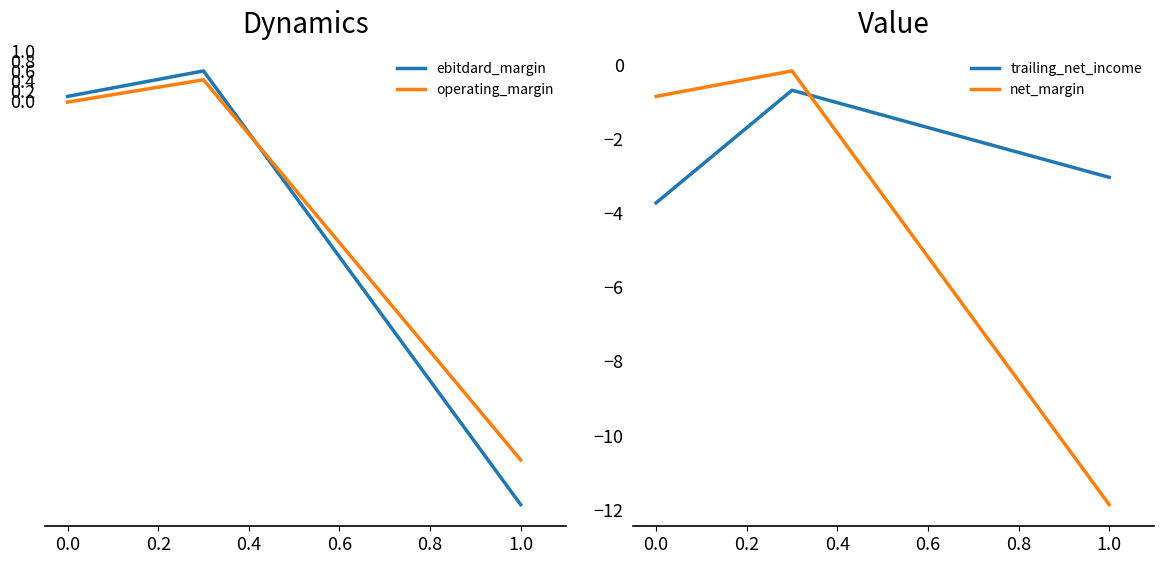

The value of trailing_net_income at 0.0 is -5.4. True or false?

False